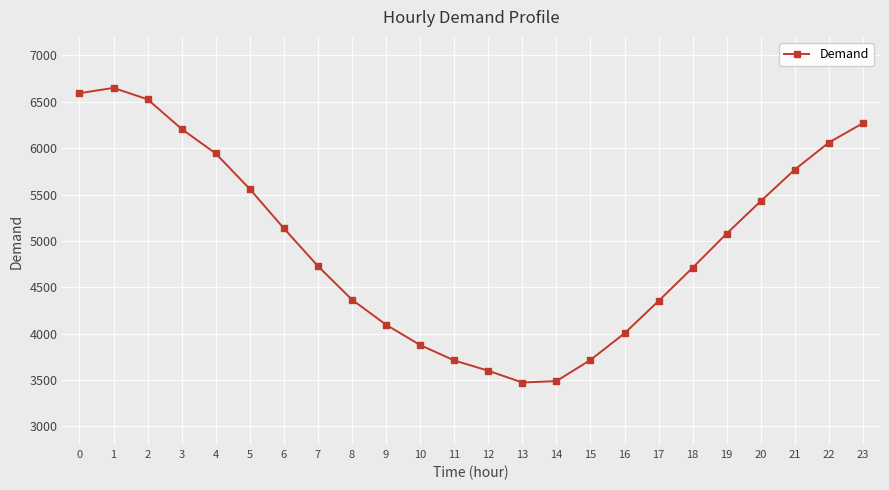

How many points are lower than both their immediate neighbors (excluding endpoints)?

1